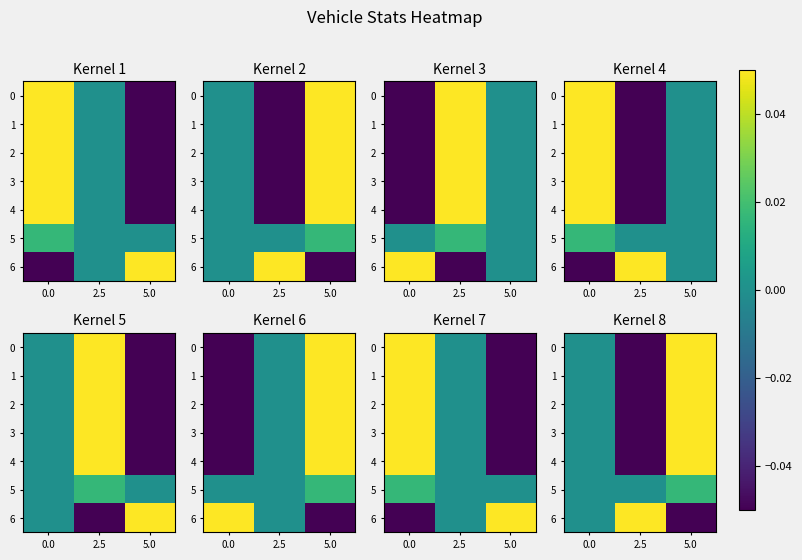

At which category is the sum across all series the highest?

5.0